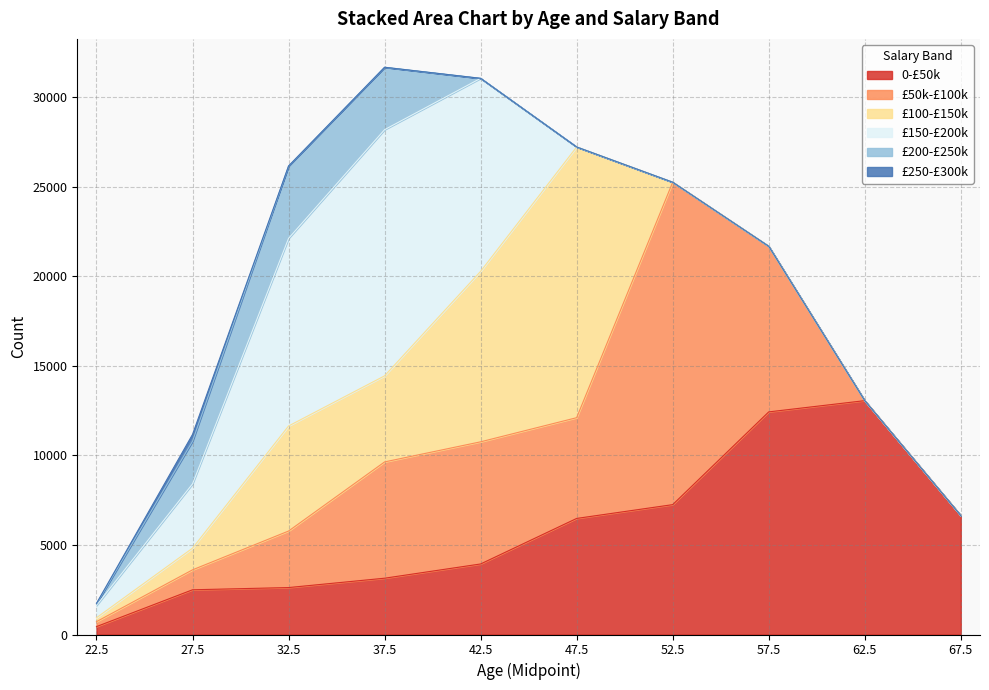

Which series changed the most between 22.5 and 62.5?

0-£50k